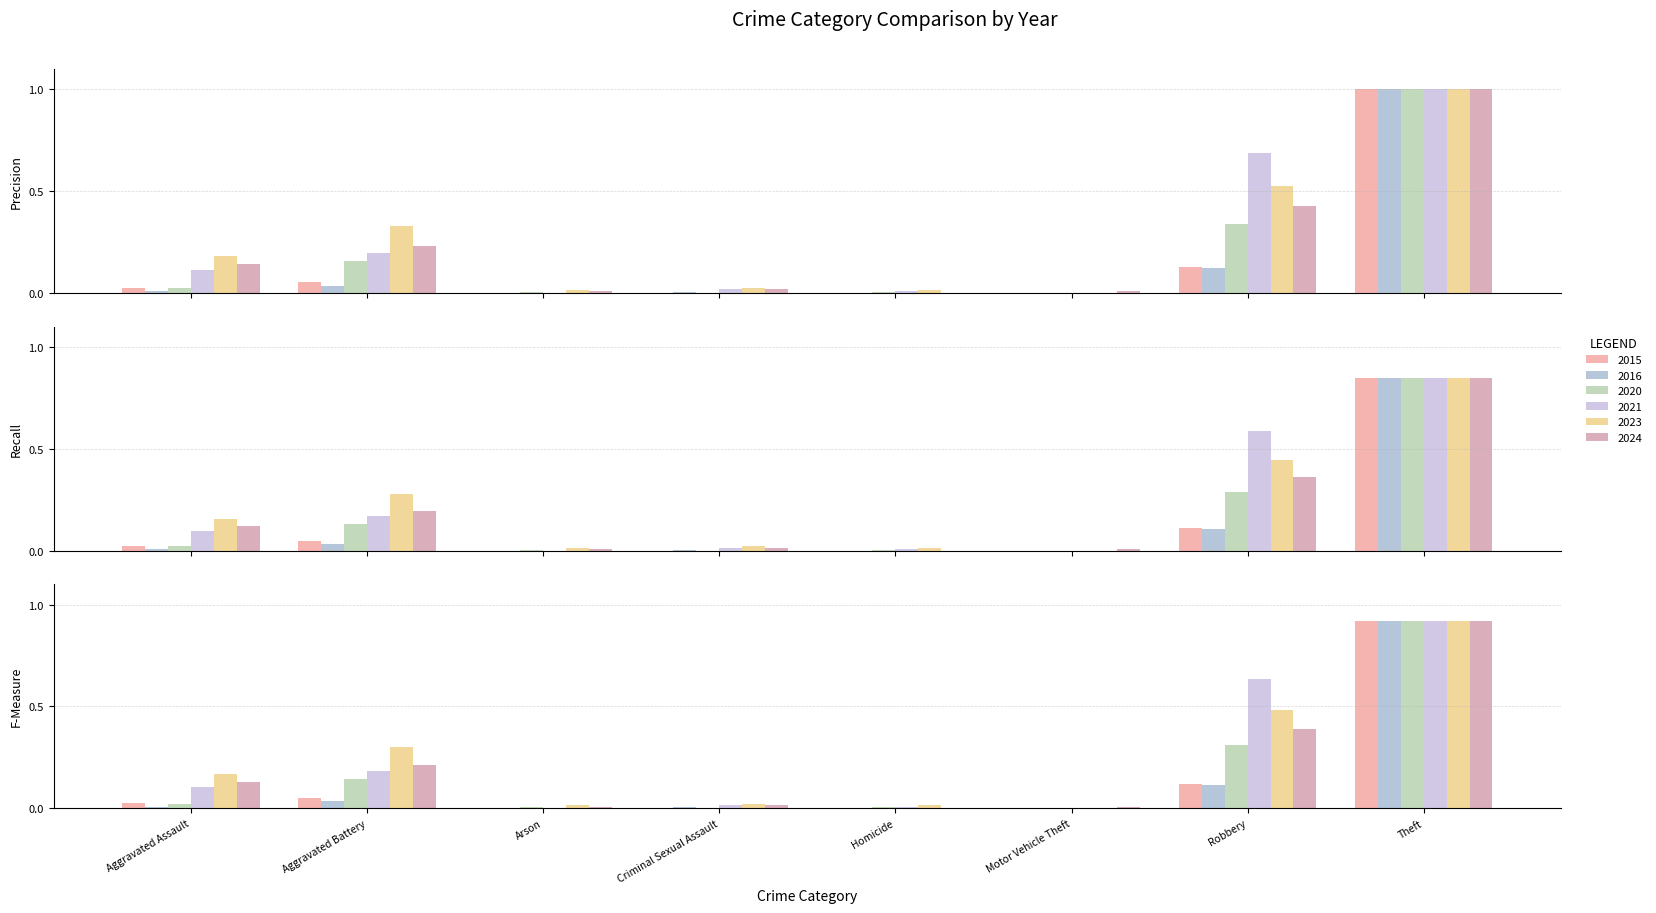

At which category is the sum across all series the highest?

Theft